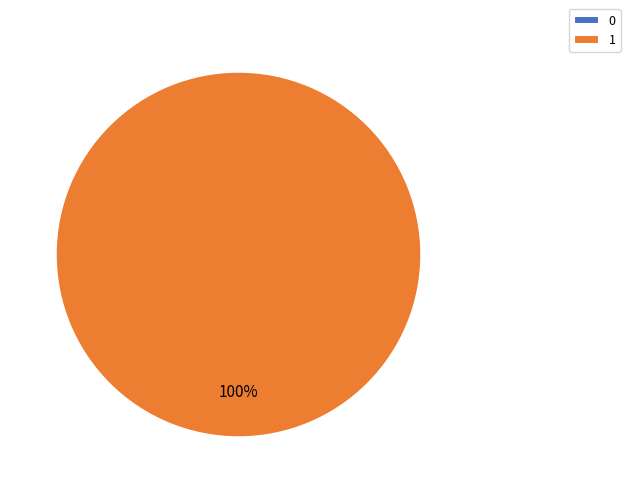

True or false: 0 accounts for 1% of the total.

False